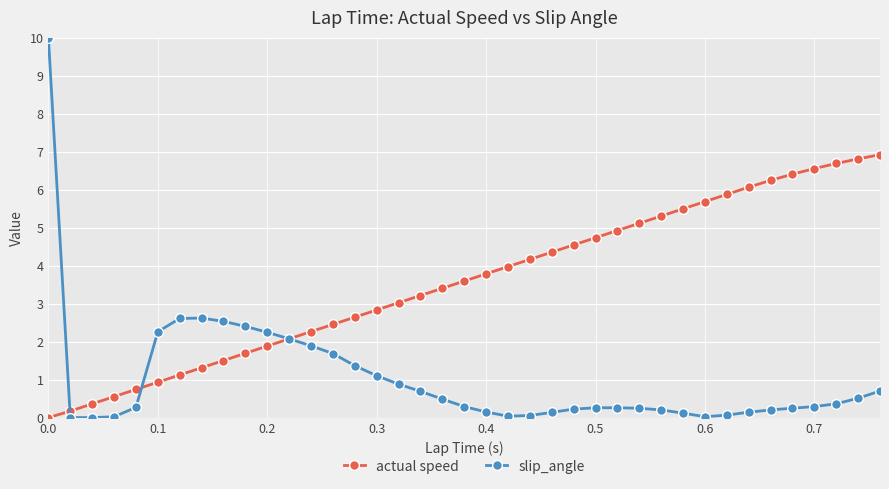

What is the difference between the second highest and minimum values in the actual speed series?

6.8